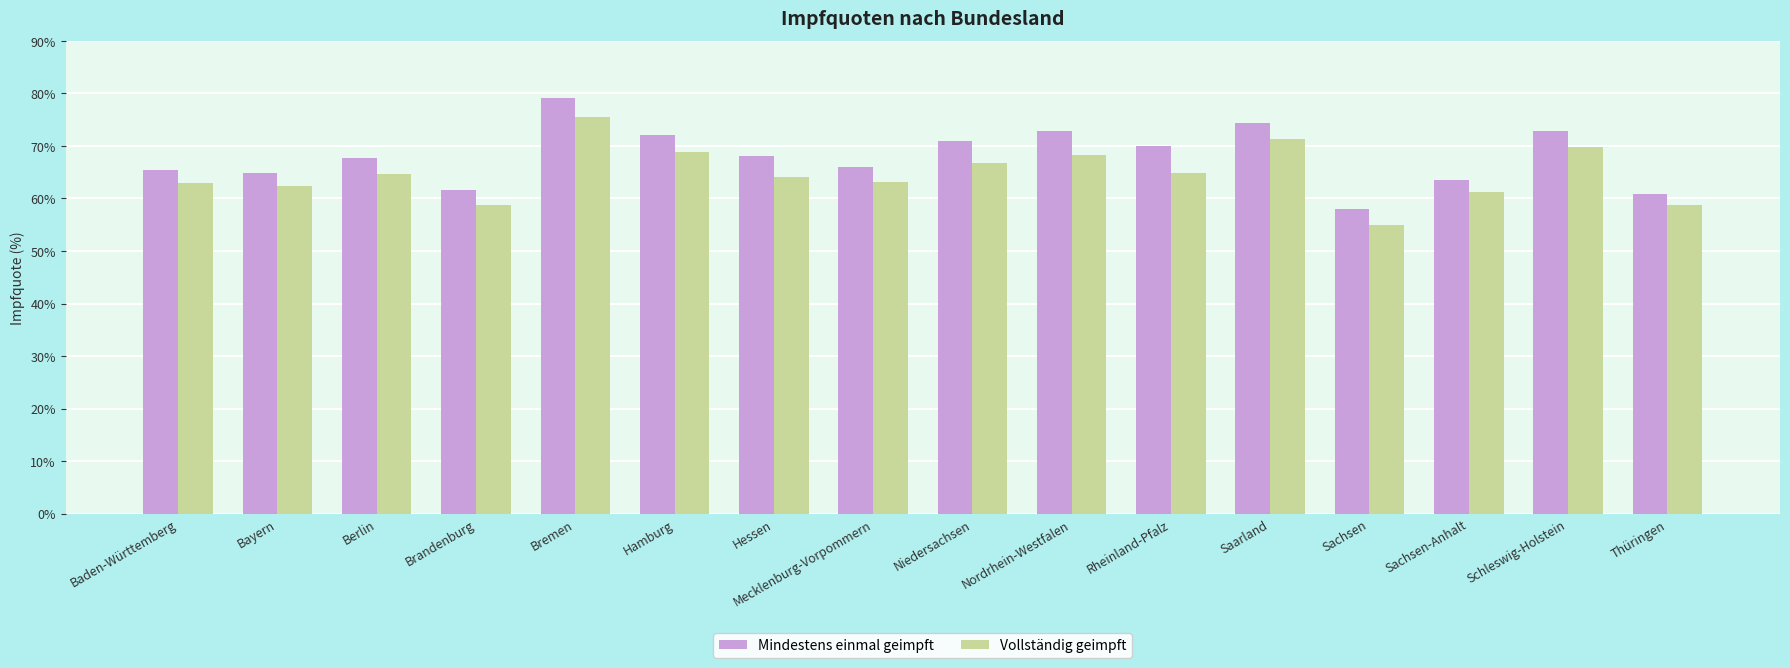

At which category is the sum across all series the highest?

Bremen